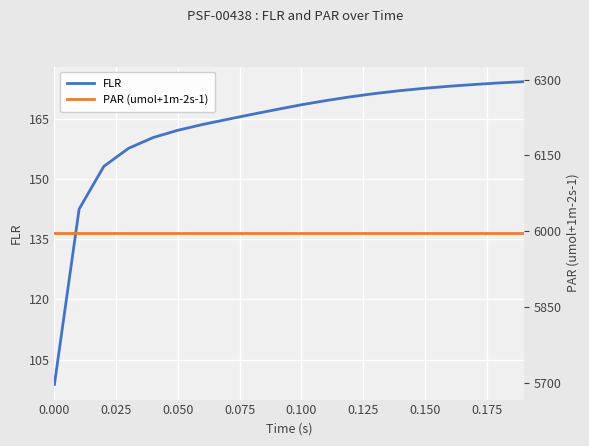

Reading left to right, list all the values displayed in this chart.

FLR: 98.8	142.5	153.2	157.7	160.4	162.2	163.7	164.9	166.2	167.4	168.6	169.6	170.6	171.4	172.1	172.7	173.2	173.6	174.0	174.3
PAR (umol+1m-2s-1): 5996.1	5996.1	5996.1	5996.1	5996.1	5996.1	5996.1	5996.1	5996.1	5996.1	5996.1	5996.1	5996.1	5996.1	5996.1	5996.1	5996.1	5996.1	5996.1	5996.1